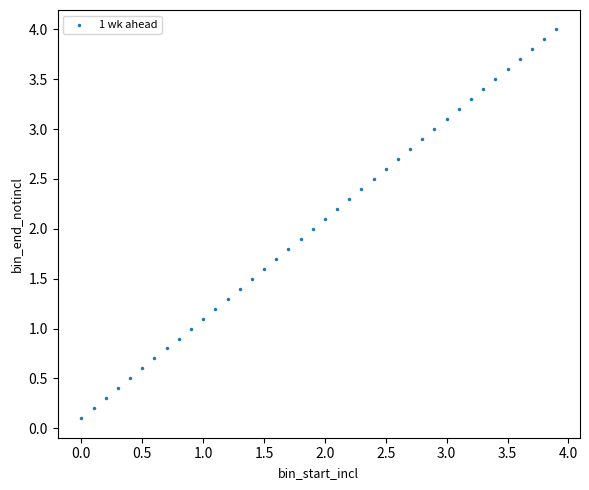

What is the range of Y values (max minus min)?

3.9